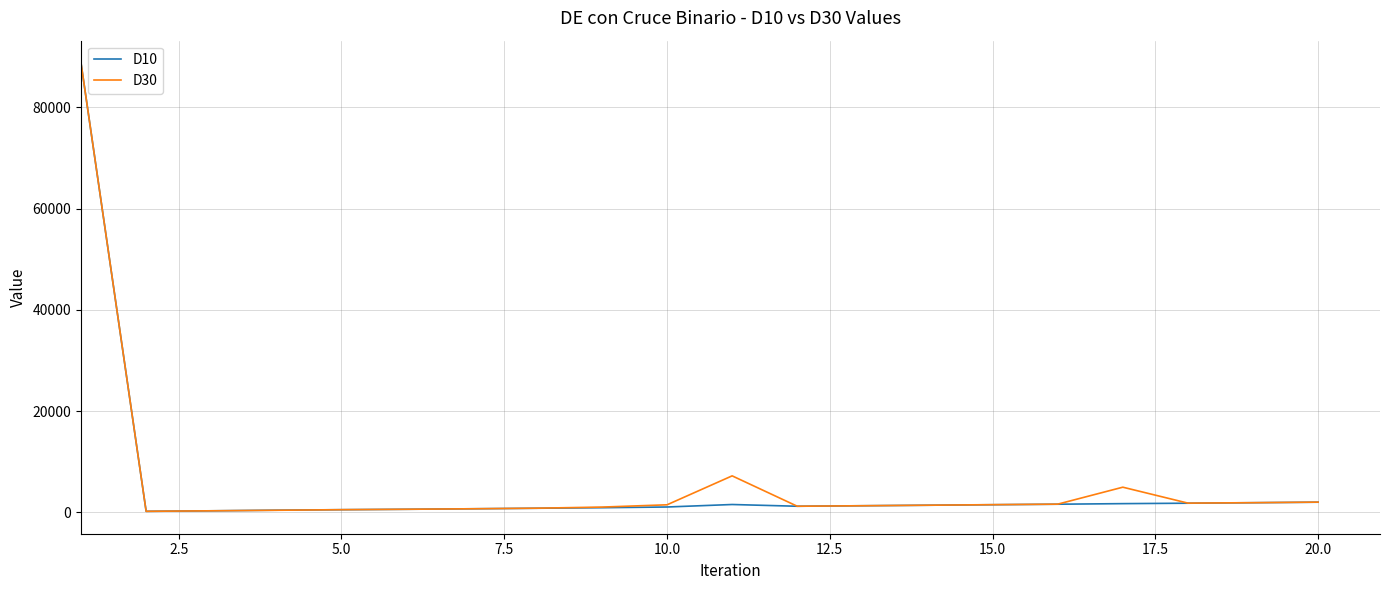

What is the maximum value shown in the chart?

88768.4